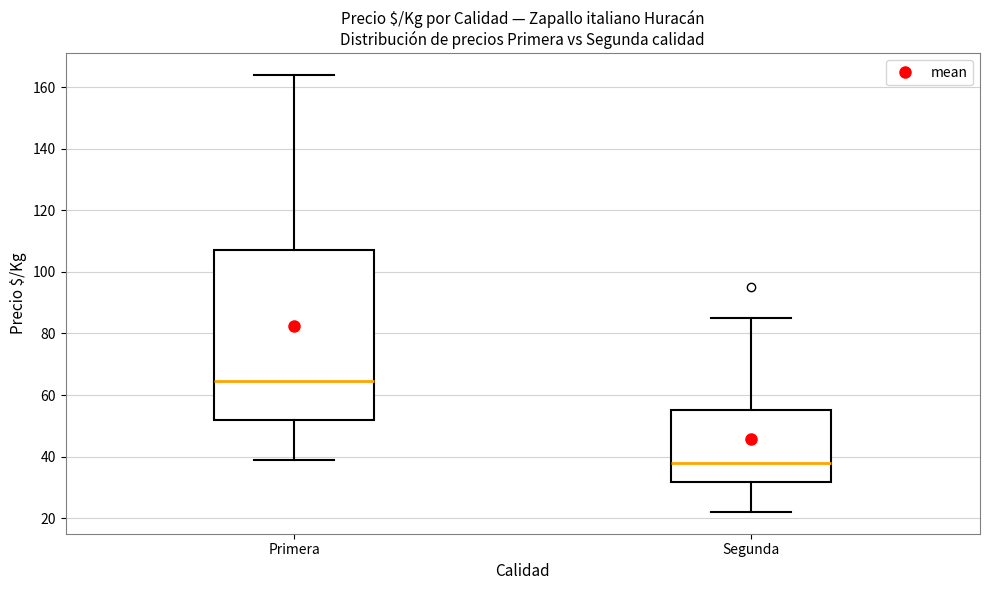

Reading left to right, transcribe this box plot: for each box, give where its median line is, the range the box spans, and where its two whiskers end, as read against the y-axis. The values are not printed on the chart, so give them approximately, as read against the axis.

Primera: median 64, box 52 to 108, whiskers 40 to 164
Segunda: median 38, box 32 to 56, whiskers 22 to 86